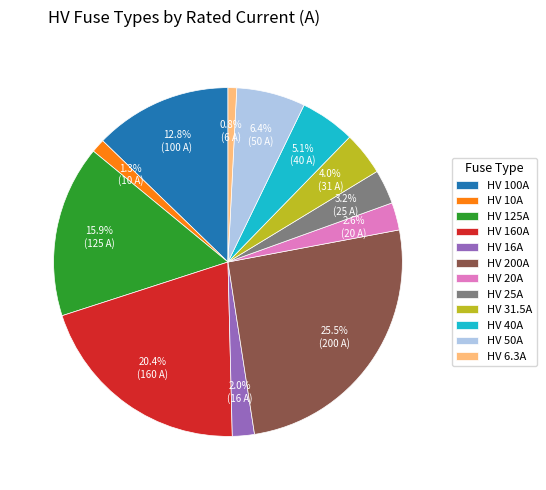

What percentage is the HV 40A slice, to the nearest percent?

5%